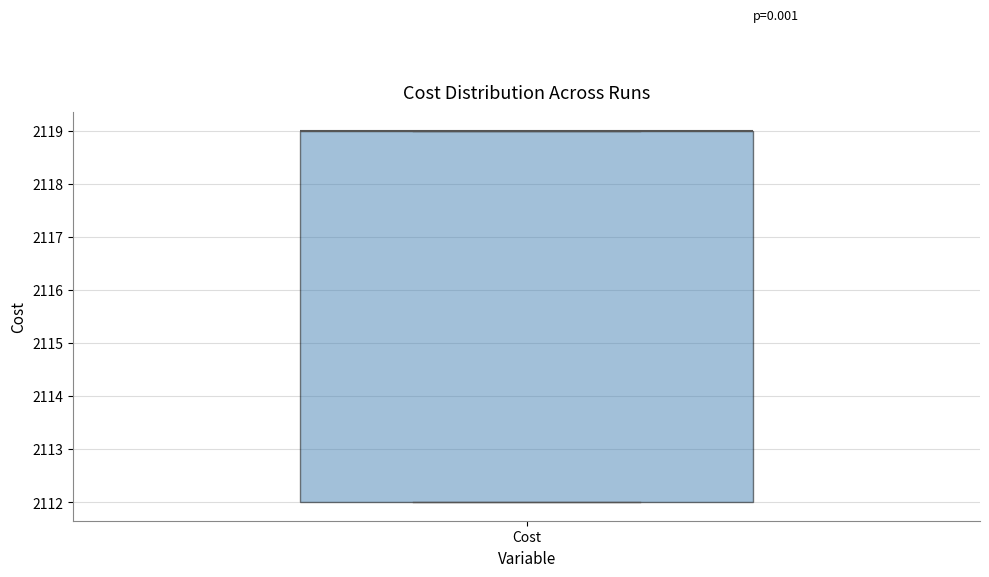

Read this box plot against the y-axis: the position of the median line, the range covered by the box, and the ends of both whiskers. The values are not printed on the chart, so give them approximately, as read against the axis.

median 2119 (drawn on the box's upper edge), box 2112 to 2119, whiskers 2112 to 2119